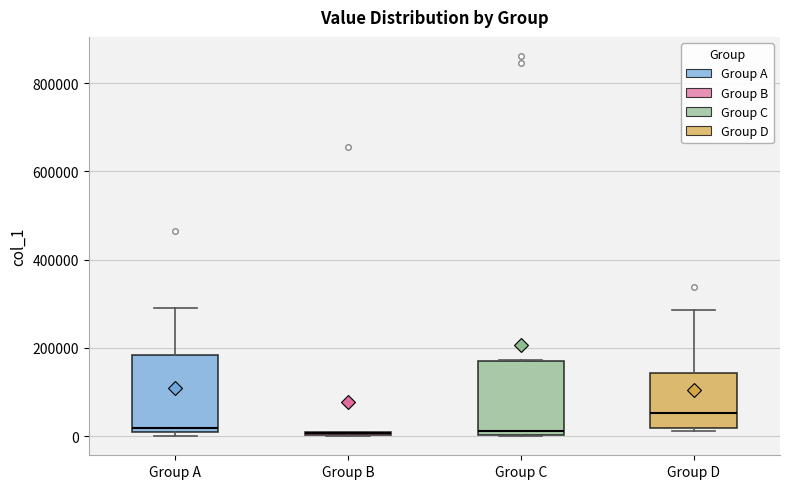

Reading left to right, transcribe this box plot: for each box, give where its median line is, the range the box spans, and where its two whiskers end, as read against the y-axis. The values are not printed on the chart, so give them approximately, as read against the axis.

Group A: median 20000, box 0 to 180000, whiskers 0 (just below the box's lower edge) to 300000
Group B: box collapsed to a line at 0, whiskers 0 to 0
Group C: median 20000, box 0 to 160000, whiskers 0 to 180000
Group D: median 60000, box 20000 to 140000, whiskers 20000 to 280000